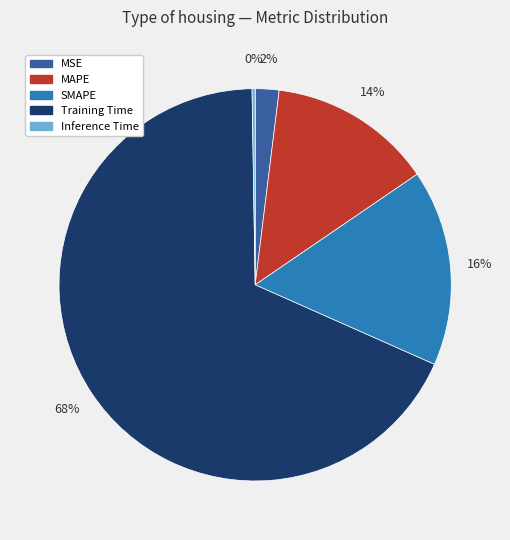

Between Training Time and SMAPE, which is larger?

Training Time